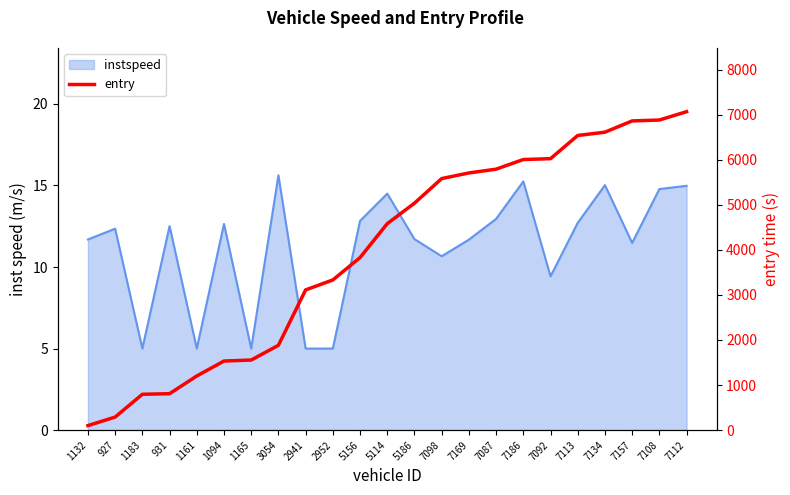

What is the label of the 15th point from the right?

2941